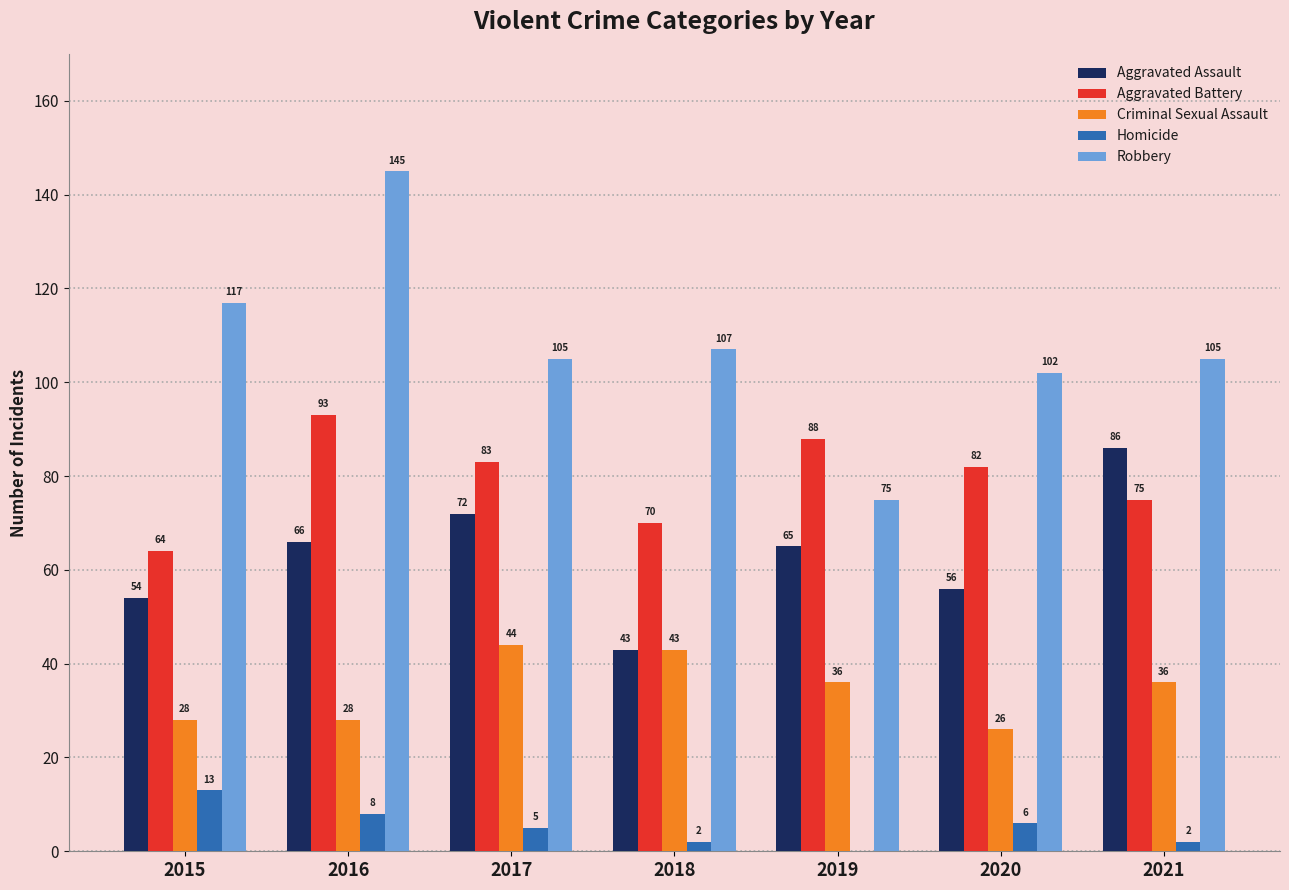

Which series has the largest total across all categories?

Robbery